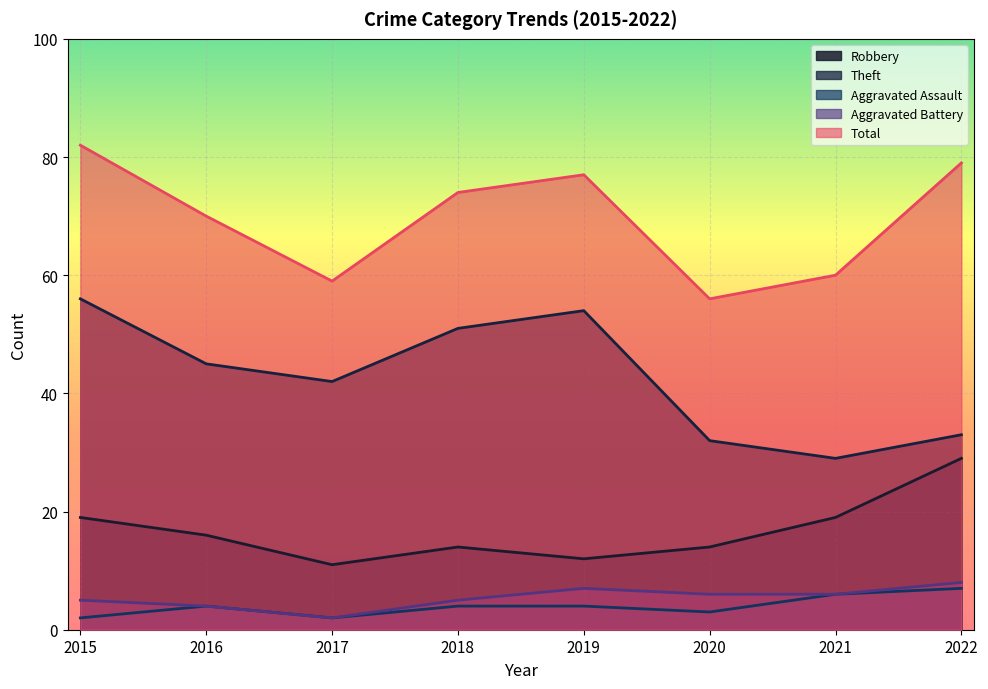

At 2019, list the series in order from smallest to largest.

Aggravated Assault, Aggravated Battery, Robbery, Theft, Total